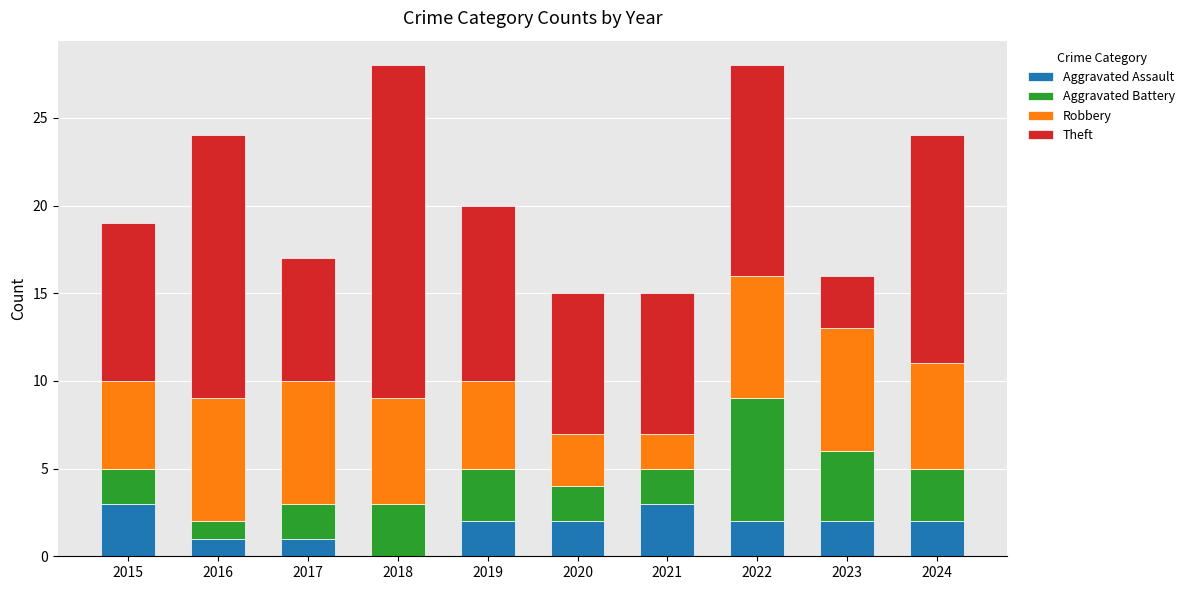

The Aggravated Assault series shows 1 at 2018. True or false?

False